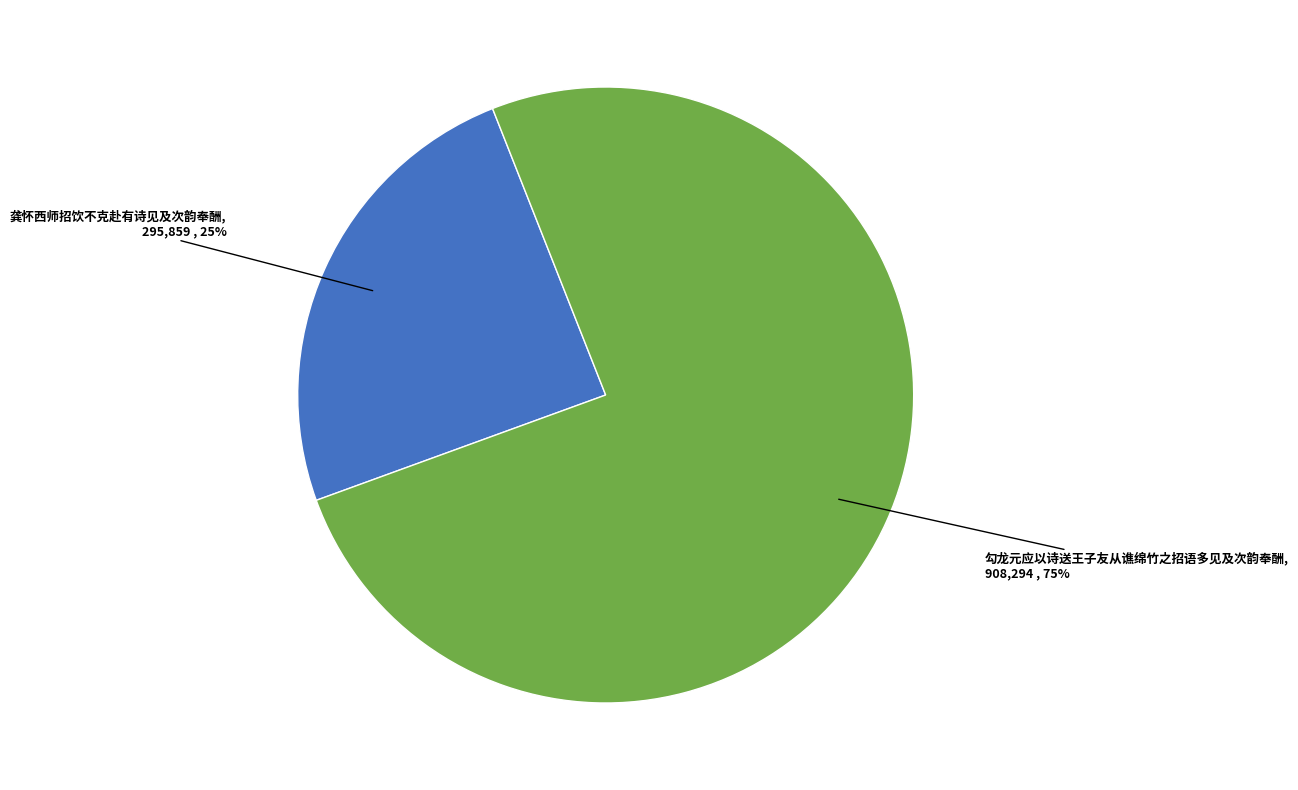

To the nearest percent, what is the combined percentage of 龚怀西师招饮不克赴有诗见及次韵奉酬 and 勾龙元应以诗送王子友从谯绵竹之招语多见及次韵奉酬?

100%